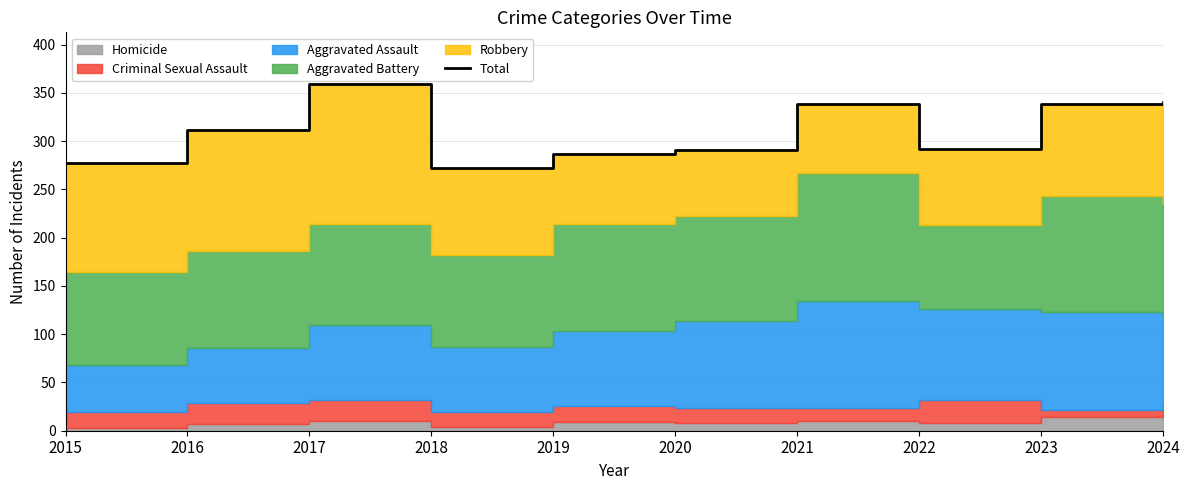

How many lines are shown in the chart?

1